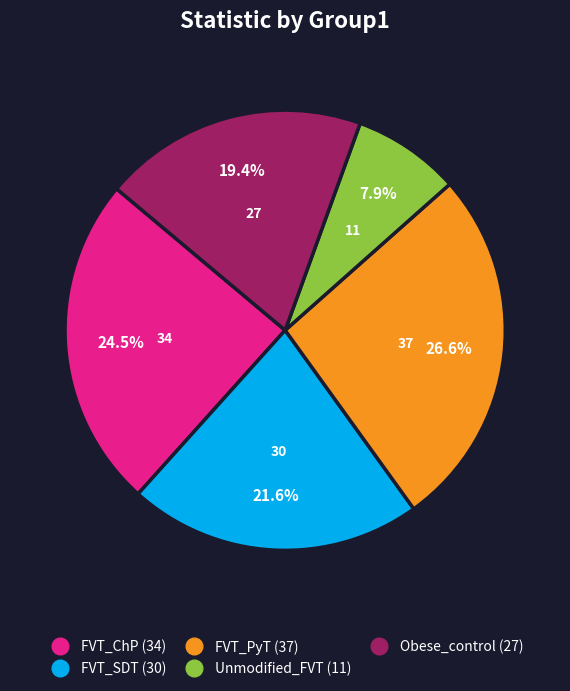

Rank the categories by value from lowest to highest.

Unmodified_FVT, Obese_control, FVT_SDT, FVT_ChP, FVT_PyT